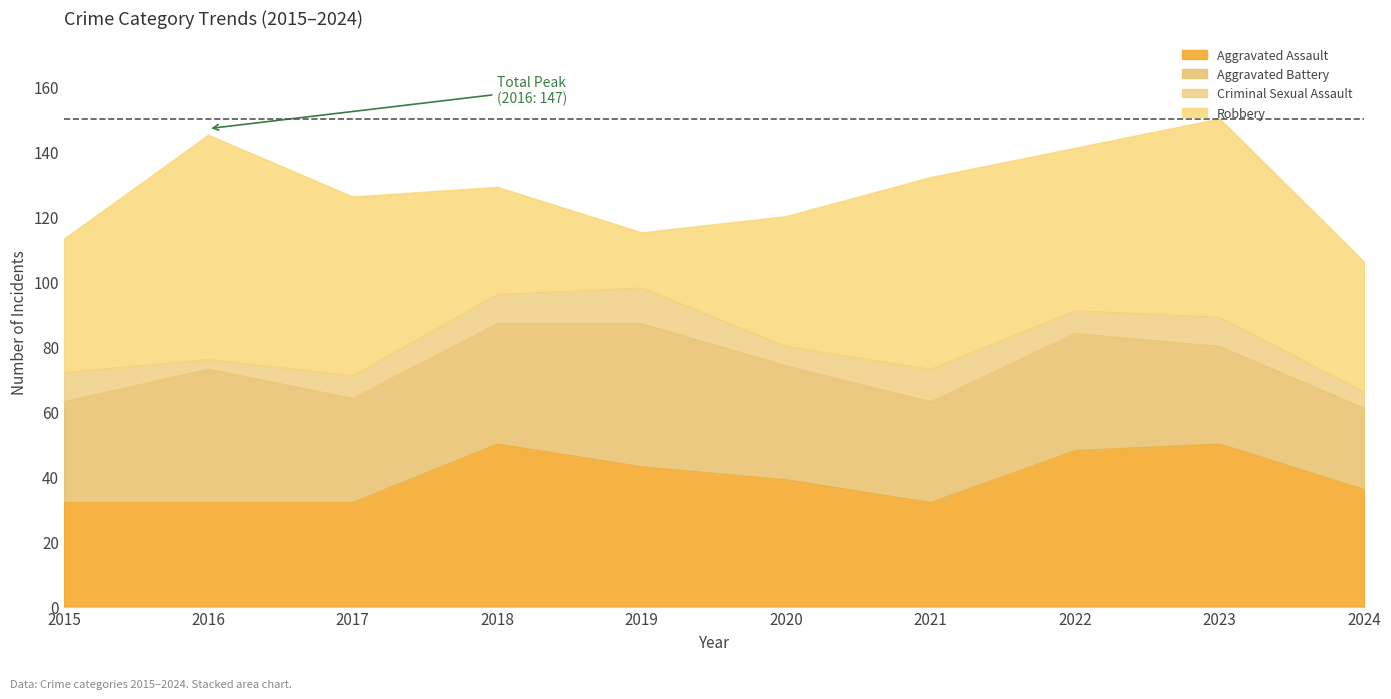

Reading left to right, extract all data points from this chart.

Aggravated Assault: 32	32	32	50	43	39	32	48	50	36
Aggravated Battery: 31	41	32	37	44	35	31	36	30	25
Criminal Sexual Assault: 9	3	7	9	11	6	10	7	9	5
Robbery: 41	69	55	33	17	40	59	50	61	40